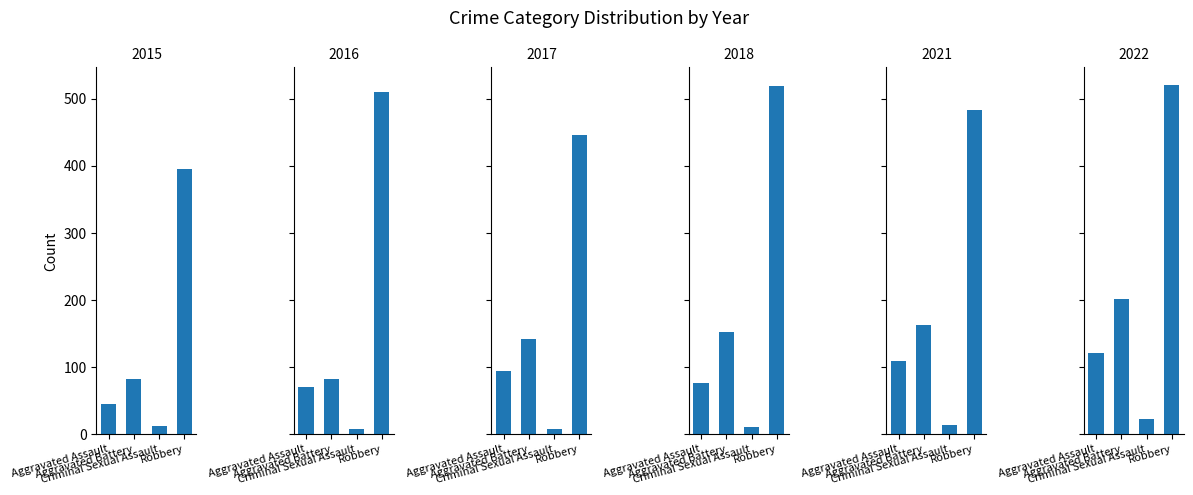

Rank the categories by 2021 value from highest to lowest.

Robbery, Aggravated Battery, Aggravated Assault, Criminal Sexual Assault